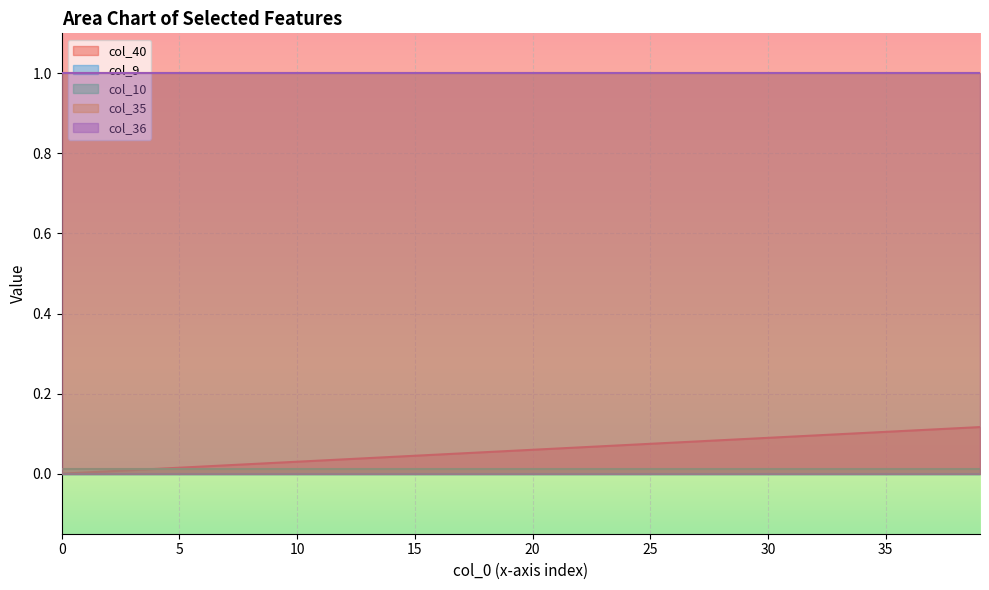

At which category is the sum across all series the highest?

39